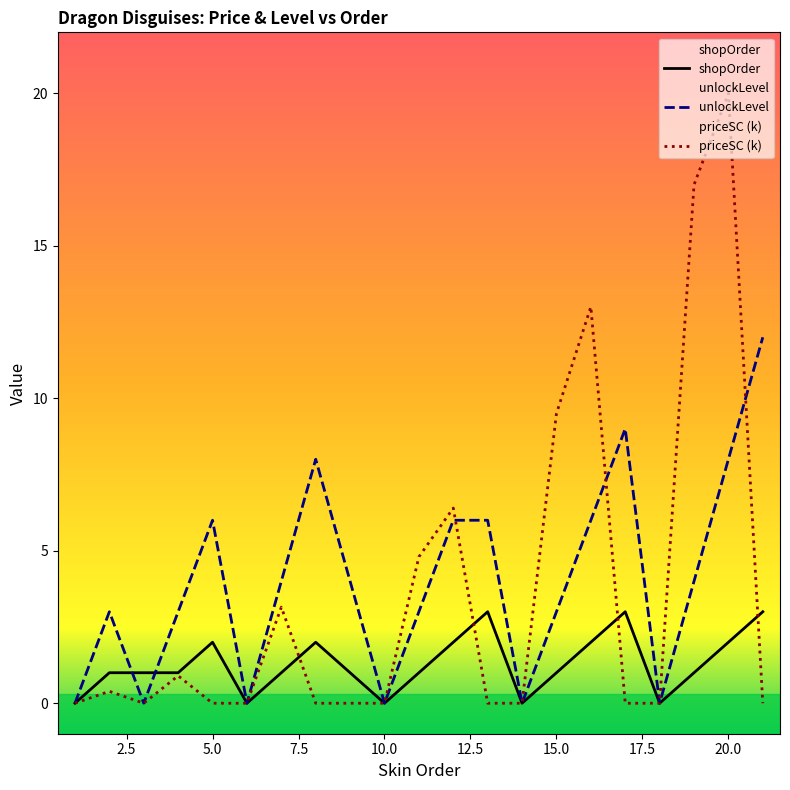

After their last crossing, which series has the higher values: shopOrder or priceSC?

shopOrder